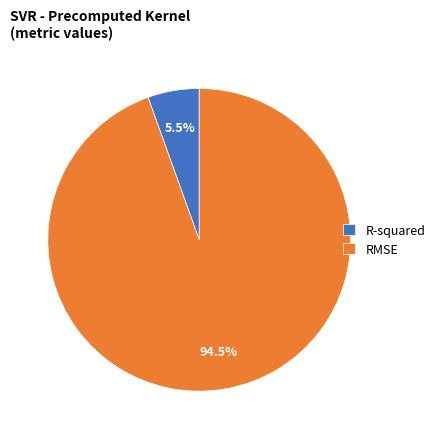

Do R-squared and RMSE together represent more than half of the pie?

Yes